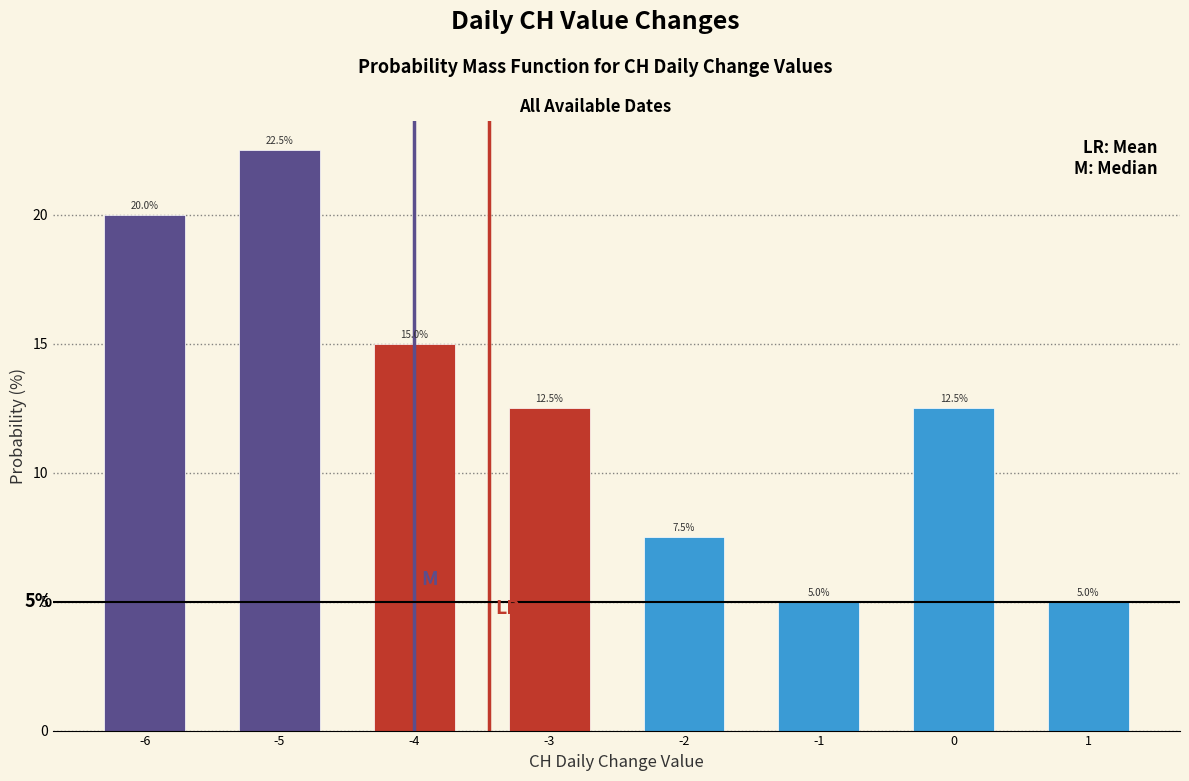

How tall is the bar that spans -0.5 to 0.5 on the x-axis?

12.5